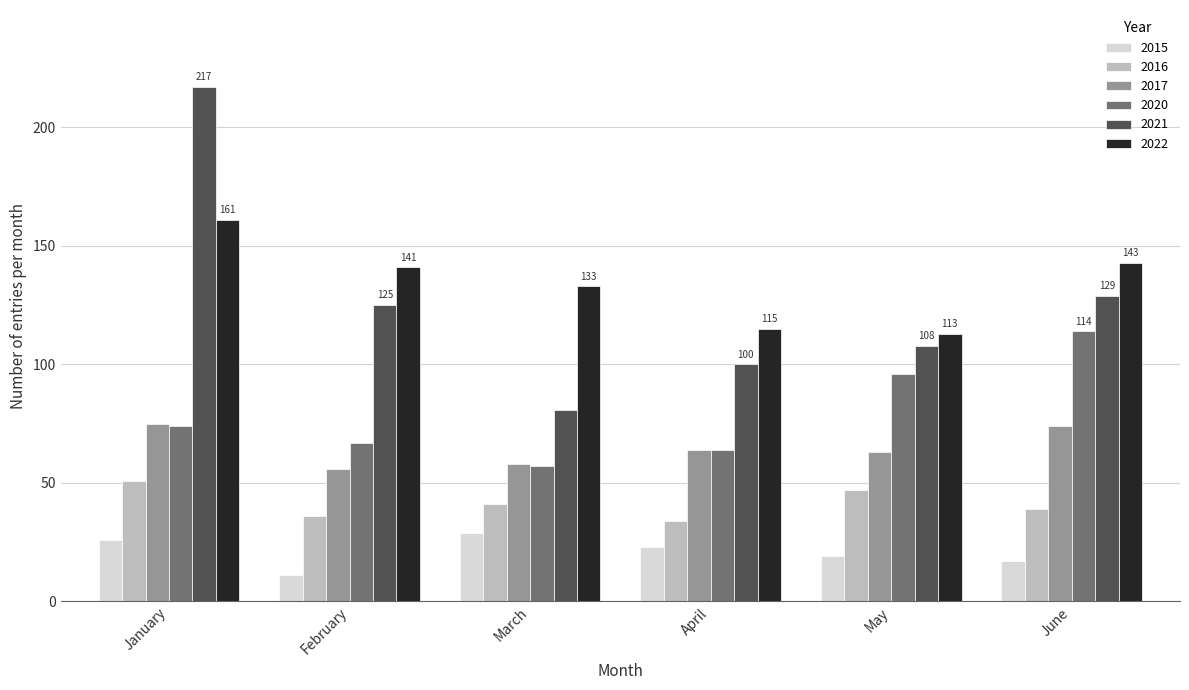

What is the smallest value displayed?

11